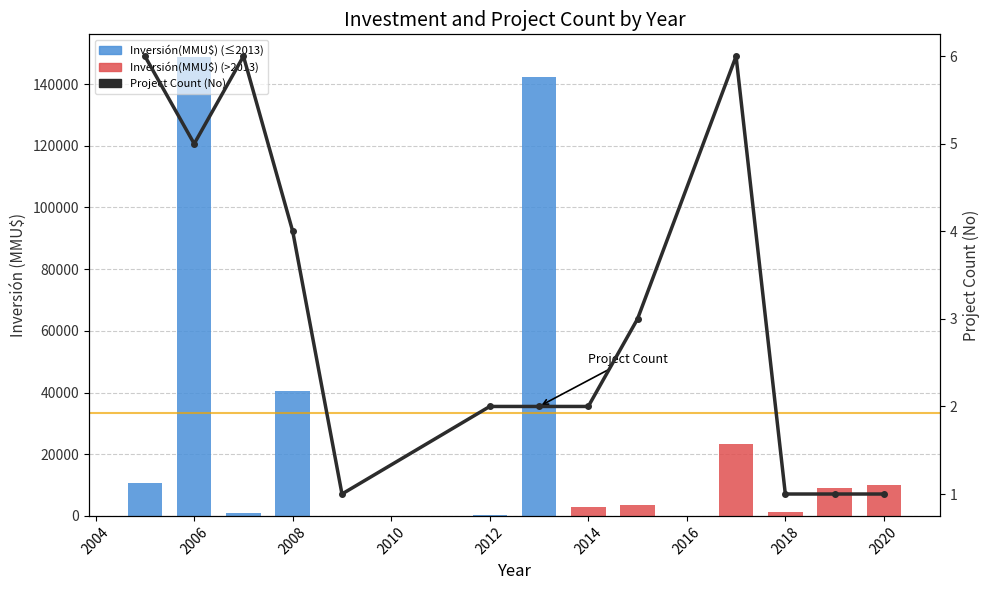

Is it true that Inversión(MMU$) equals 10 at 2010?

False